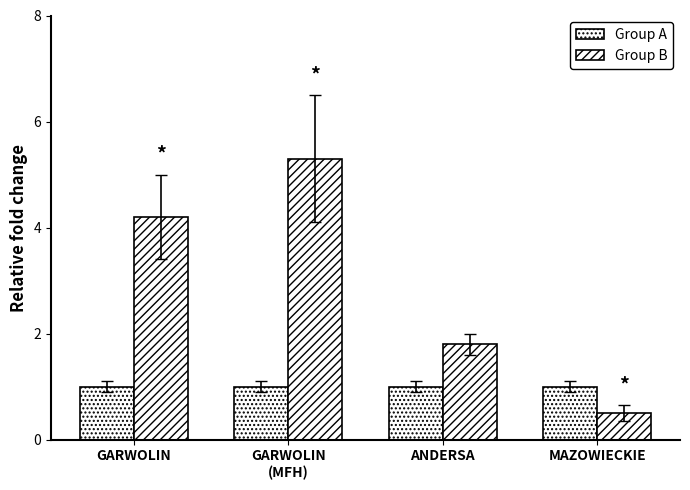

At how many categories does at least one series exceed 3?

2